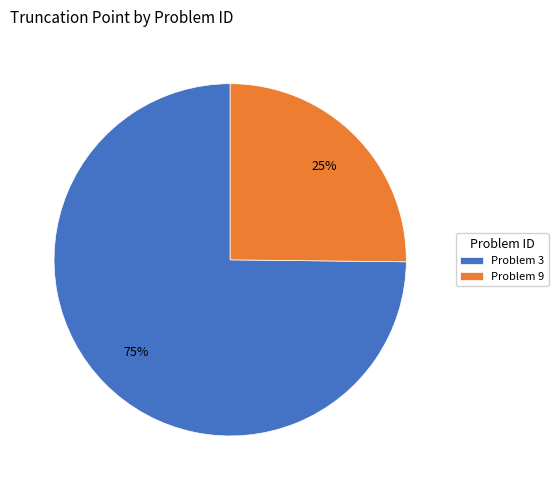

What is the smallest slice in the pie chart?

Problem 9